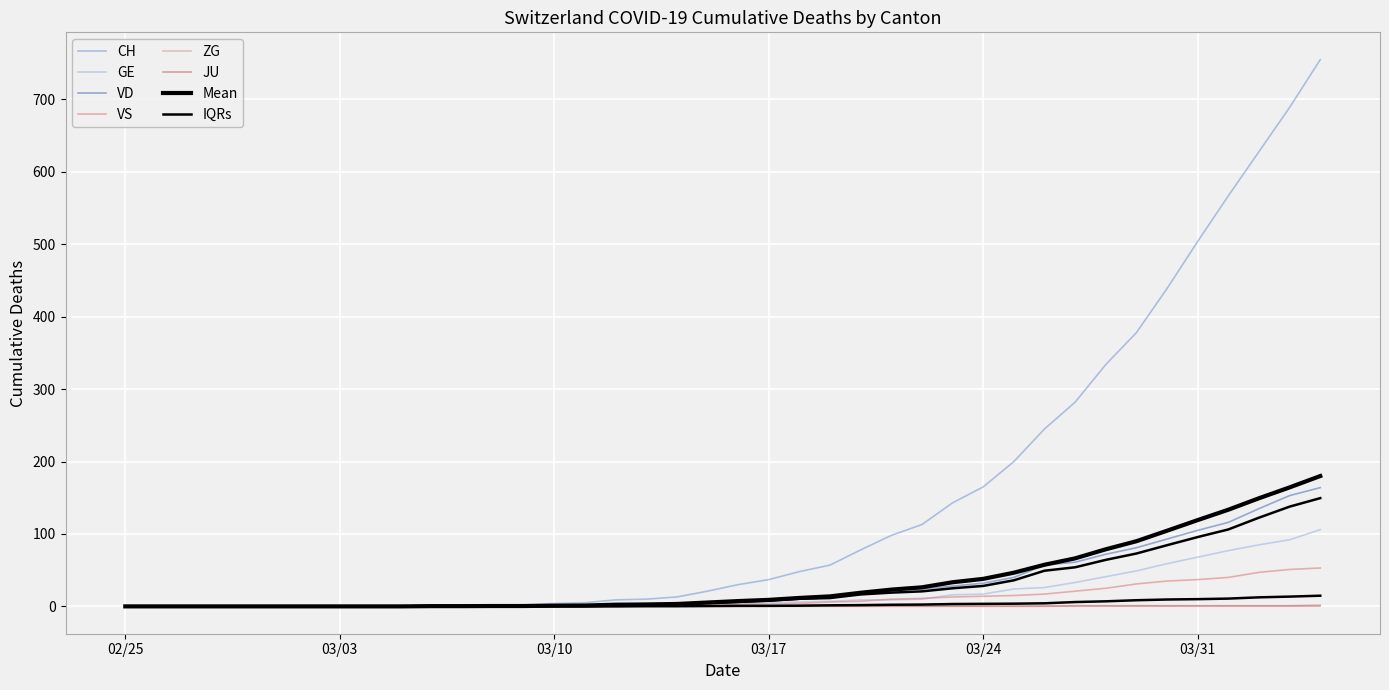

What is the difference between the highest and lowest values at 2020-03-29?

377